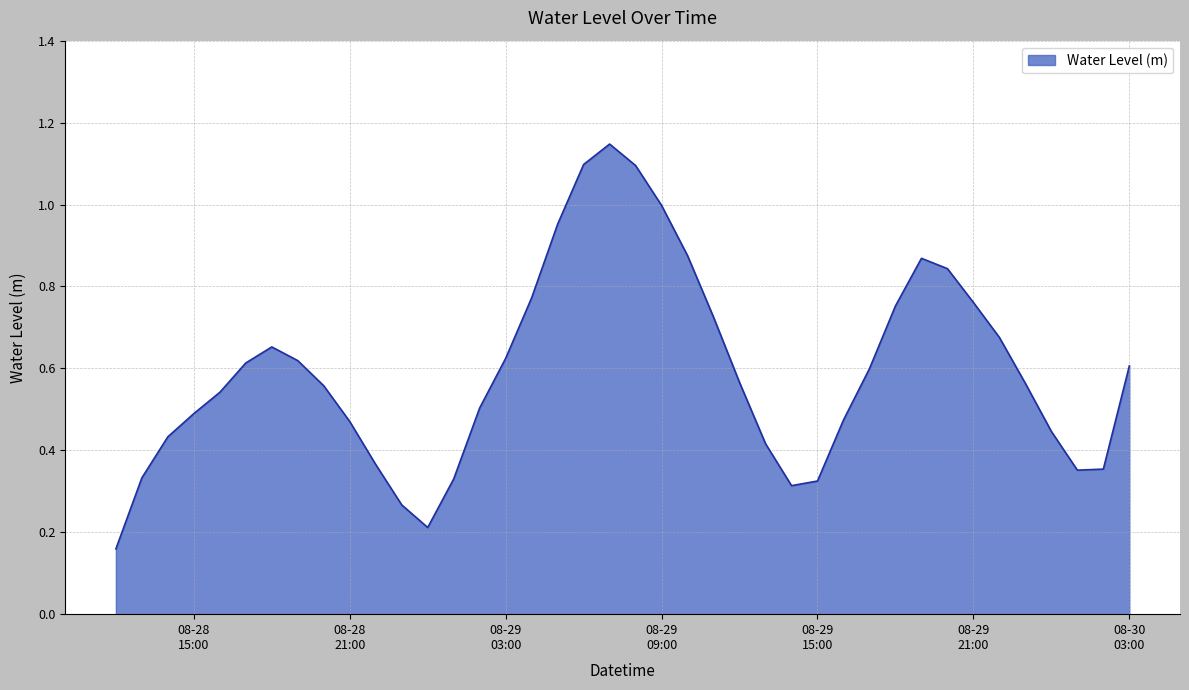

How many lines are shown in the chart?

1